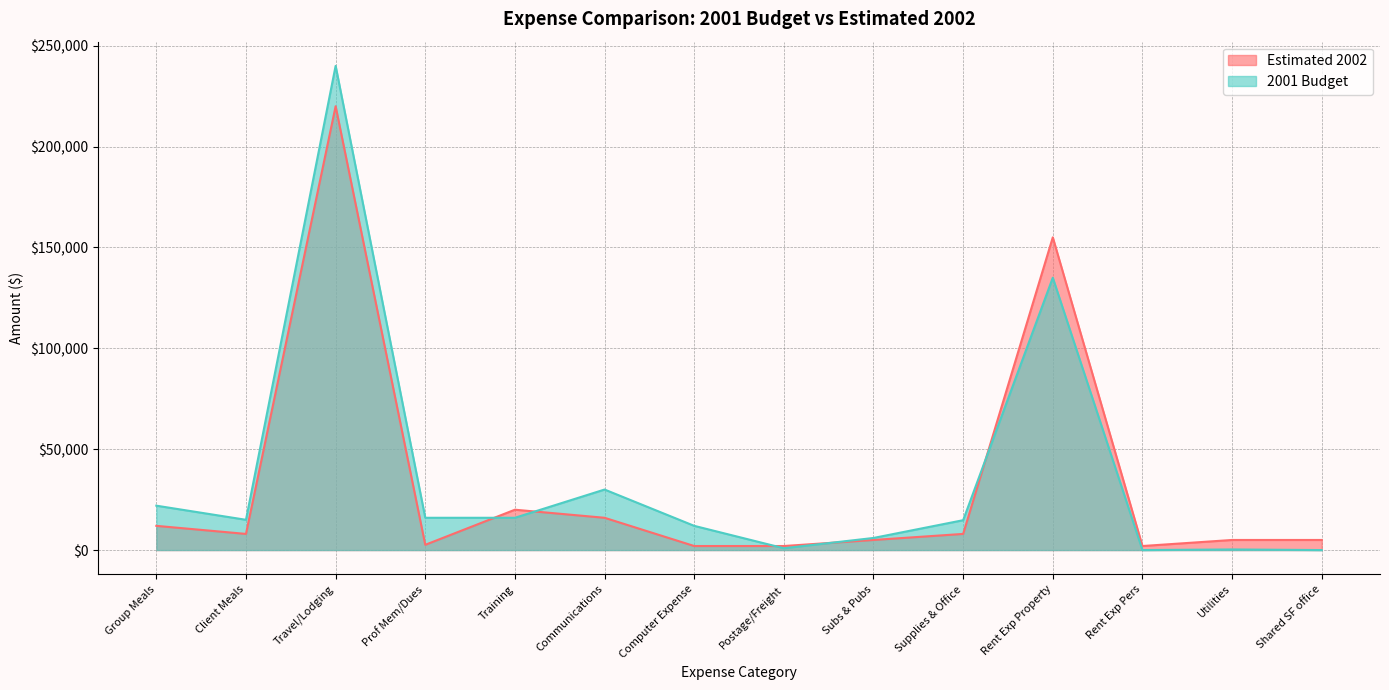

How many lines are shown in the chart?

2